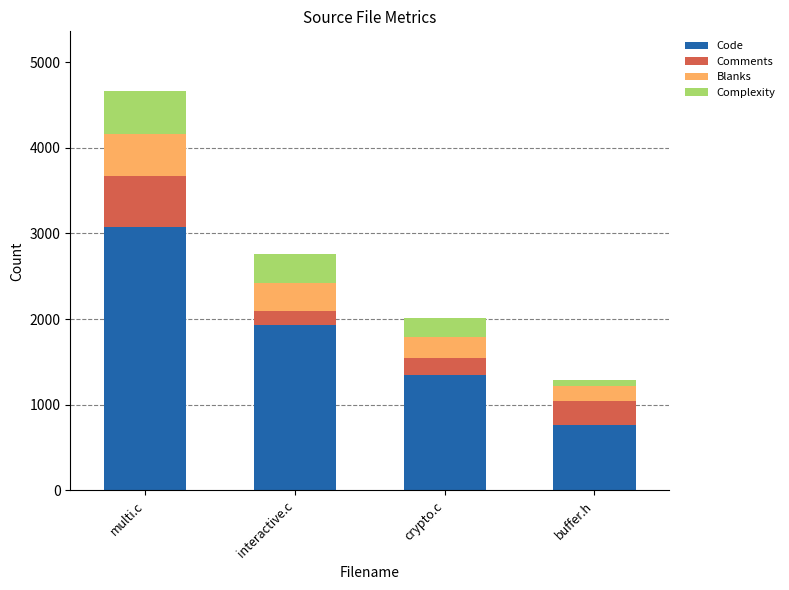

Reading left to right, transcribe the values for Code.

3077	1931	1351	768